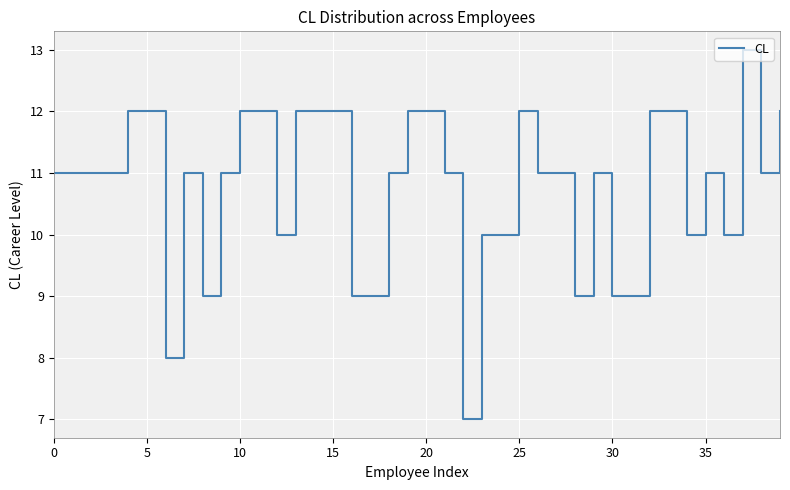

True or false: the data has more than 1 interior local peaks.

True